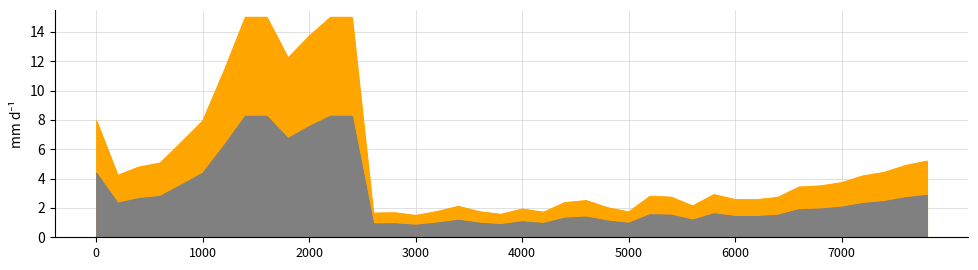

Between 28 and 26, which is larger?

26